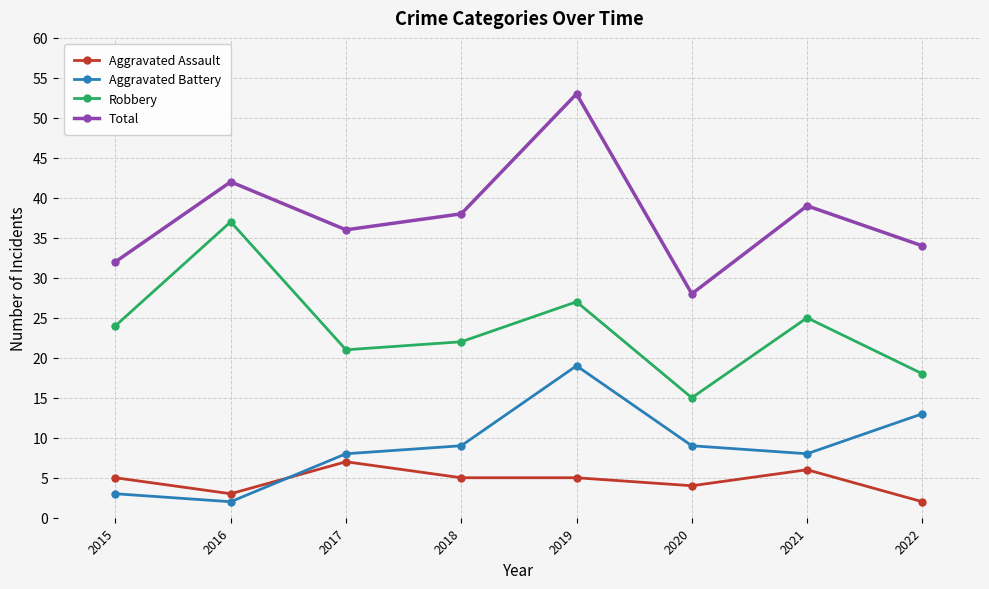

The value of Aggravated Battery at 2022 is 13. True or false?

True